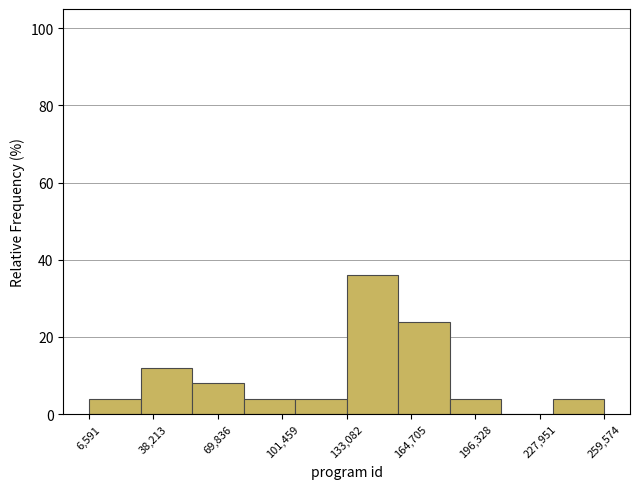

What is the height of the bar covering 160000 to 185000 on the x-axis? Neither the bar edges nor the heights are printed on the chart, so give them approximately, as read against the axes.

24